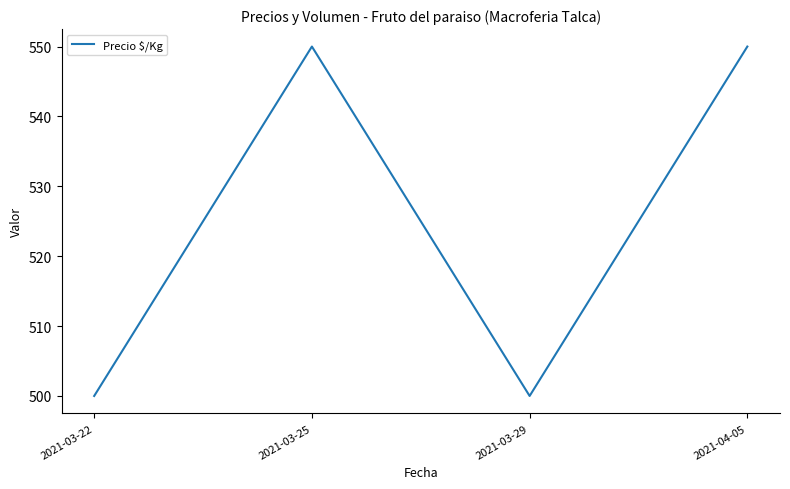

What is the ratio of the value at 2021-03-22 to the value at 2021-03-29?

1.0